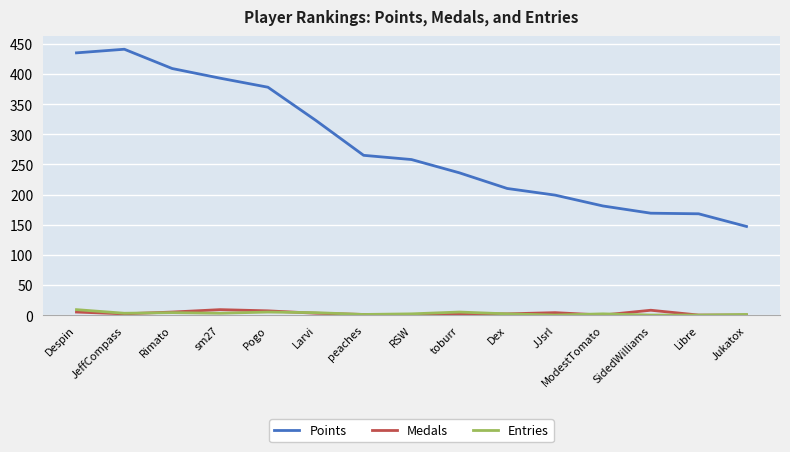

What position from the right is Jukatox?

1